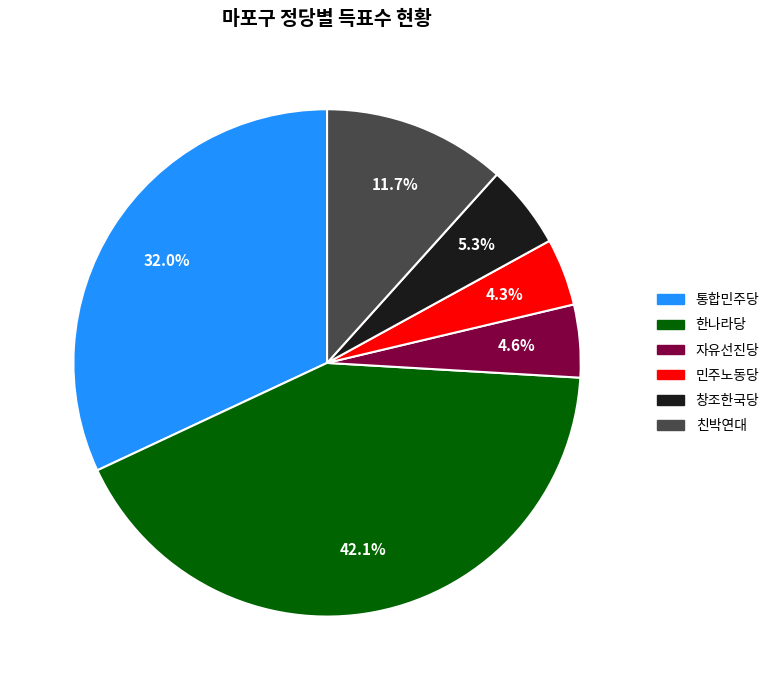

To the nearest percent, what portion does 한나라당 represent?

42%